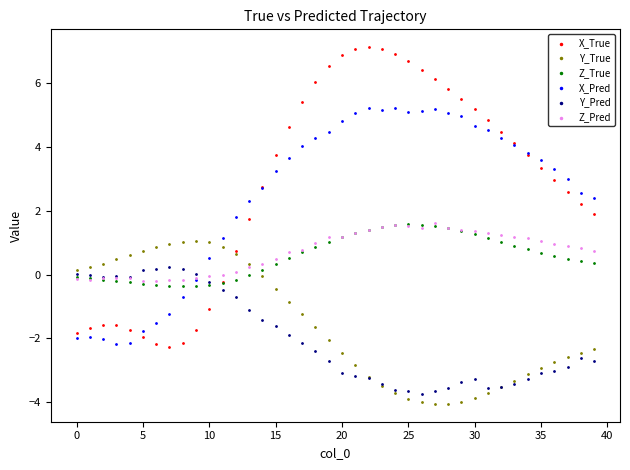

What are all the series names shown in the legend?

X_True, Y_True, Z_True, X_Pred, Y_Pred, Z_Pred